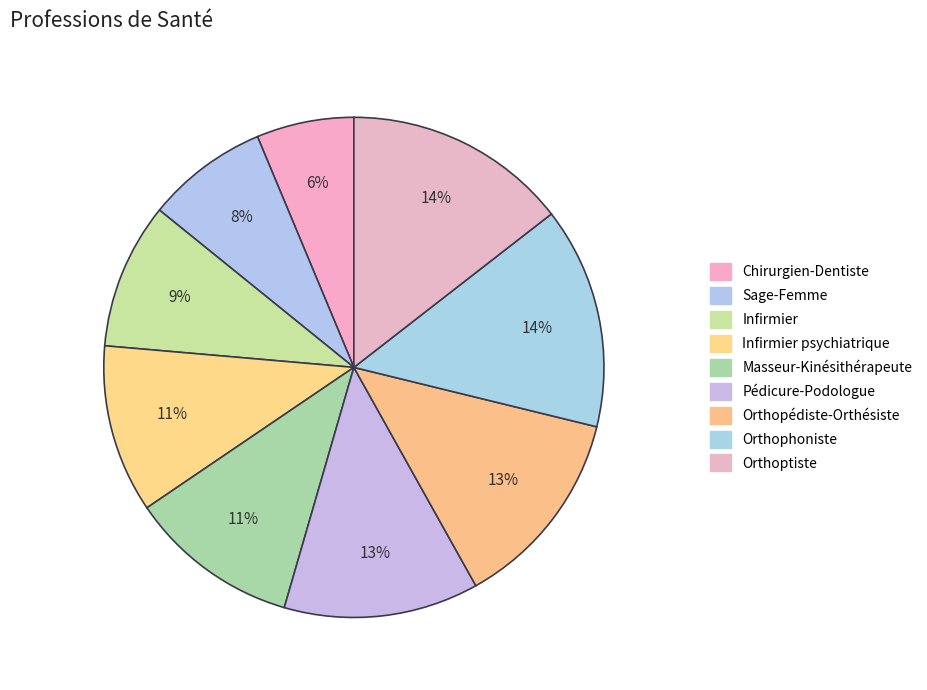

Count the number of slices in the pie.

9